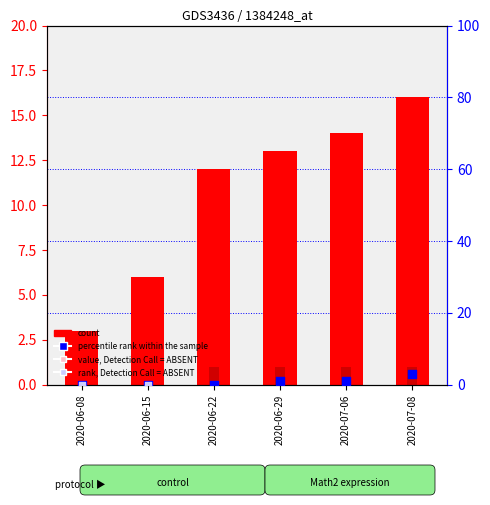

Is the value of value, Detection Call = ABSENT at 2020-06-29 greater than the value of rank, Detection Call = ABSENT at 2020-06-29?

No